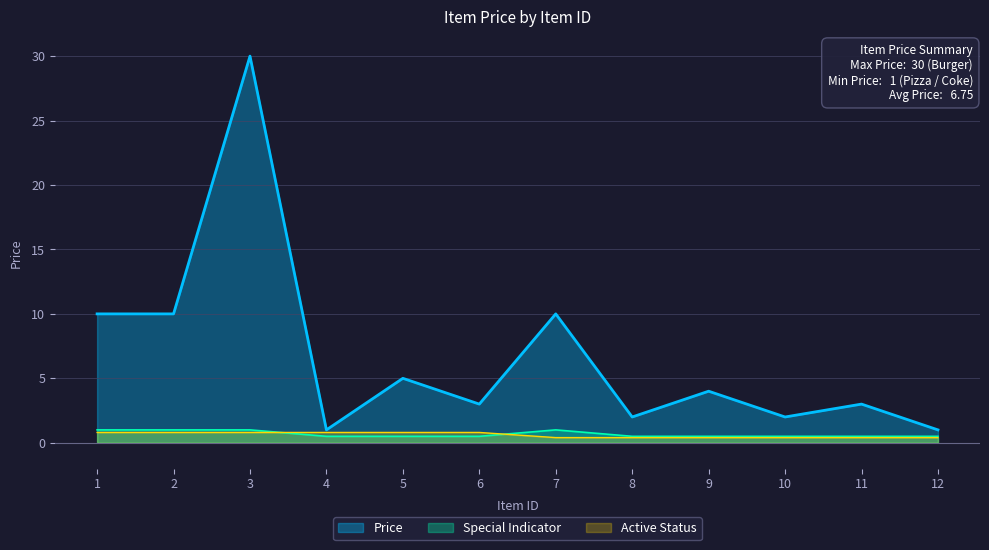

What is the maximum value shown in the chart?

30.0